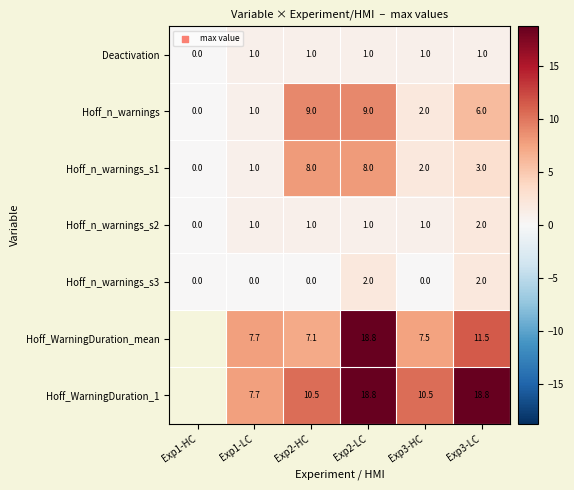

Which category has the highest value across all series?

Exp2-LC